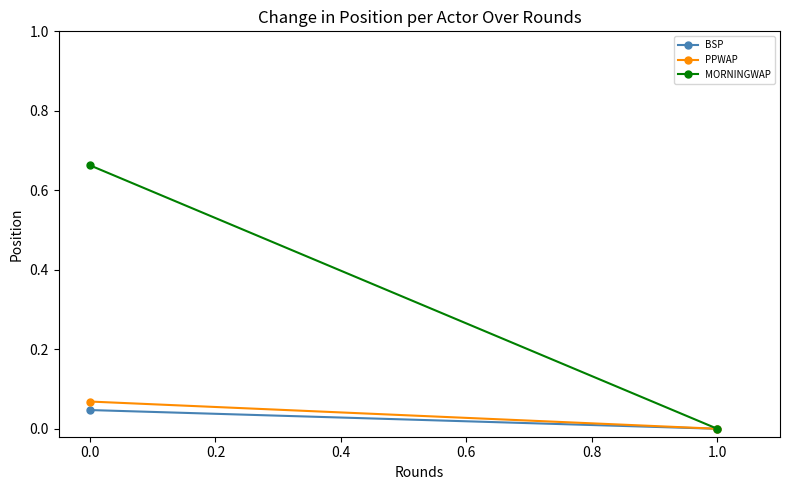

What is the spread (max minus min) of values at 0.0?

0.6